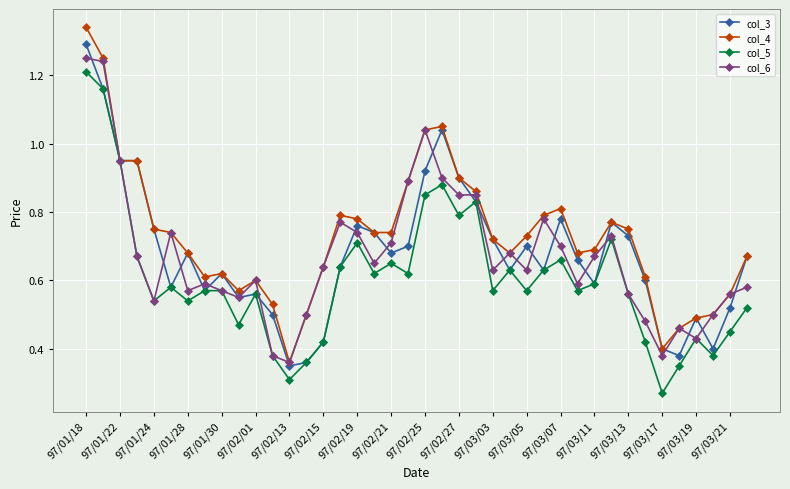

Which series has the largest range (max minus min)?

col_4